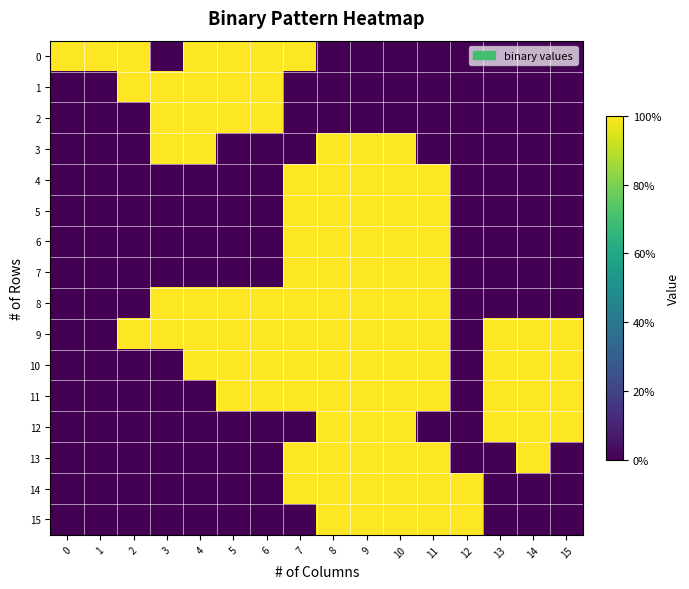

At how many categories does at least one series exceed 0?

16